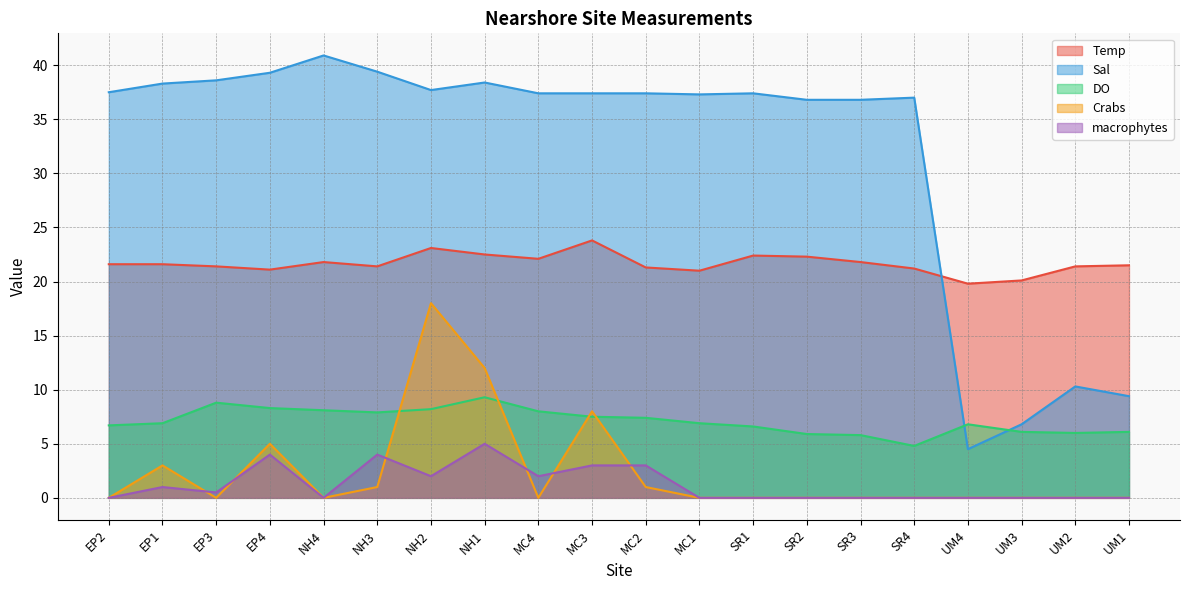

What position from the left is NH4?

5